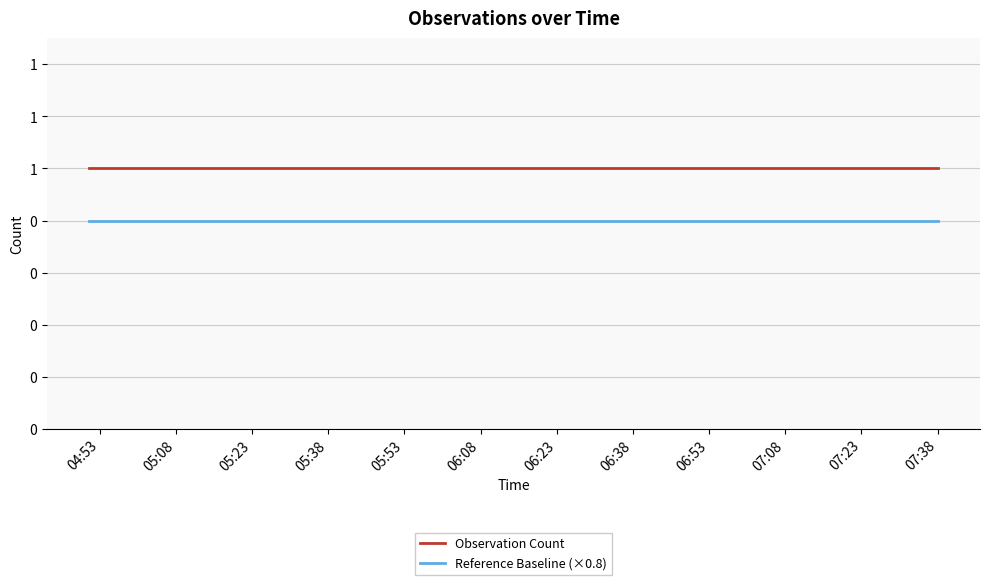

Which series has the largest range (max minus min)?

Observation Count